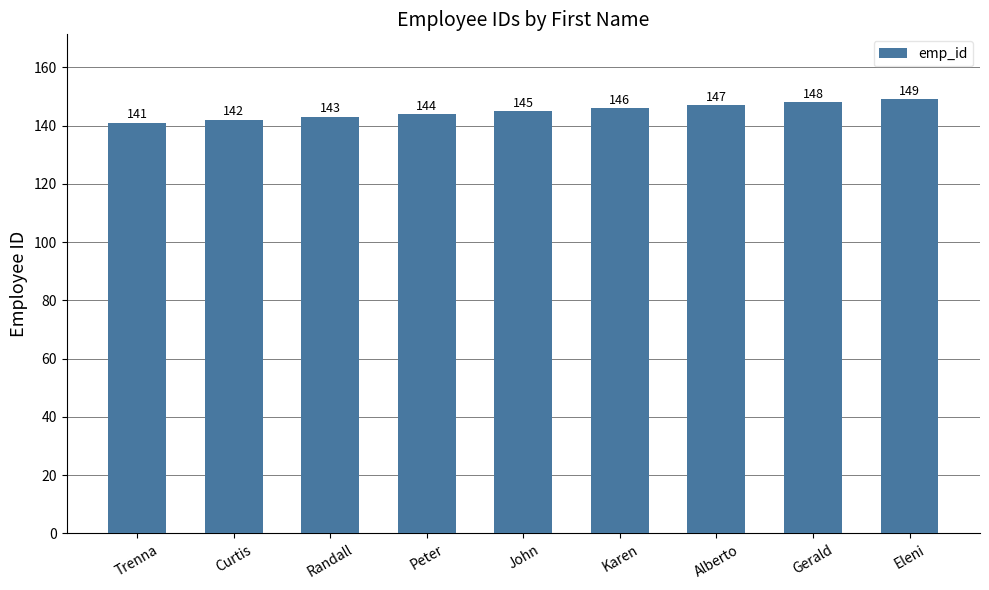

What is the average value?

145